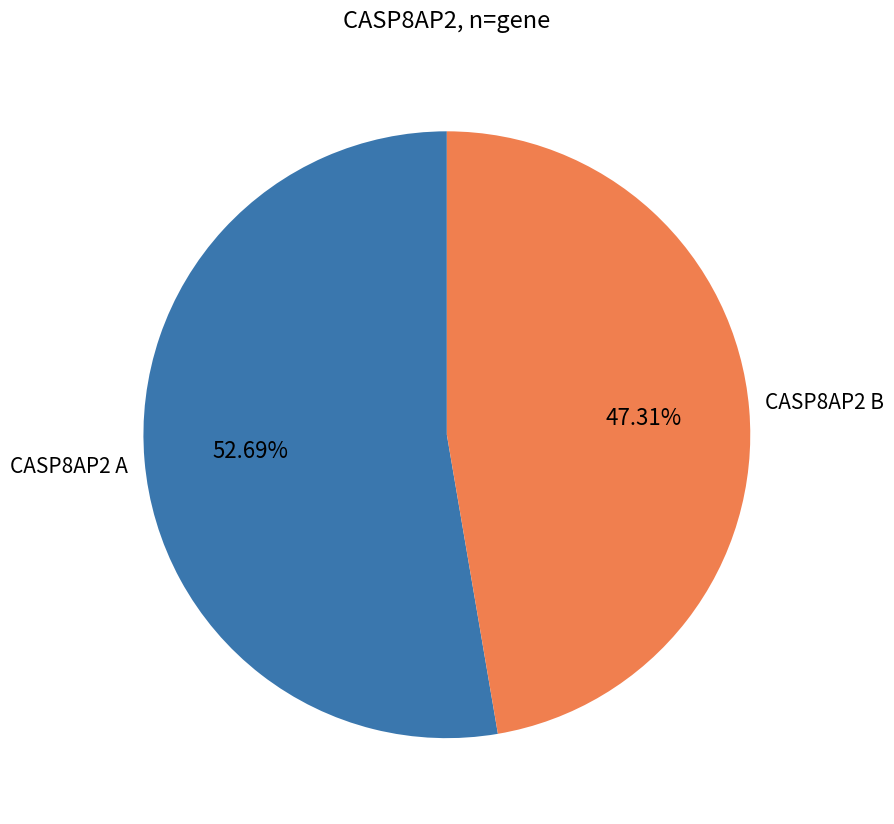

Does any single category account for the majority?

Yes